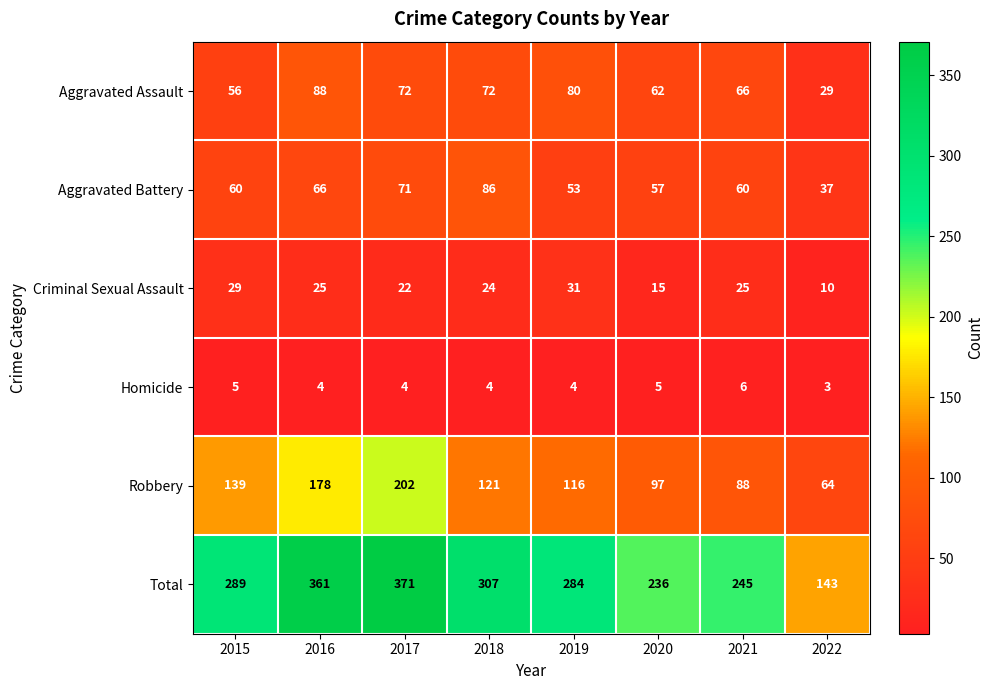

Rank the series by their maximum value, from highest to lowest.

Total, Robbery, Aggravated Assault, Aggravated Battery, Criminal Sexual Assault, Homicide